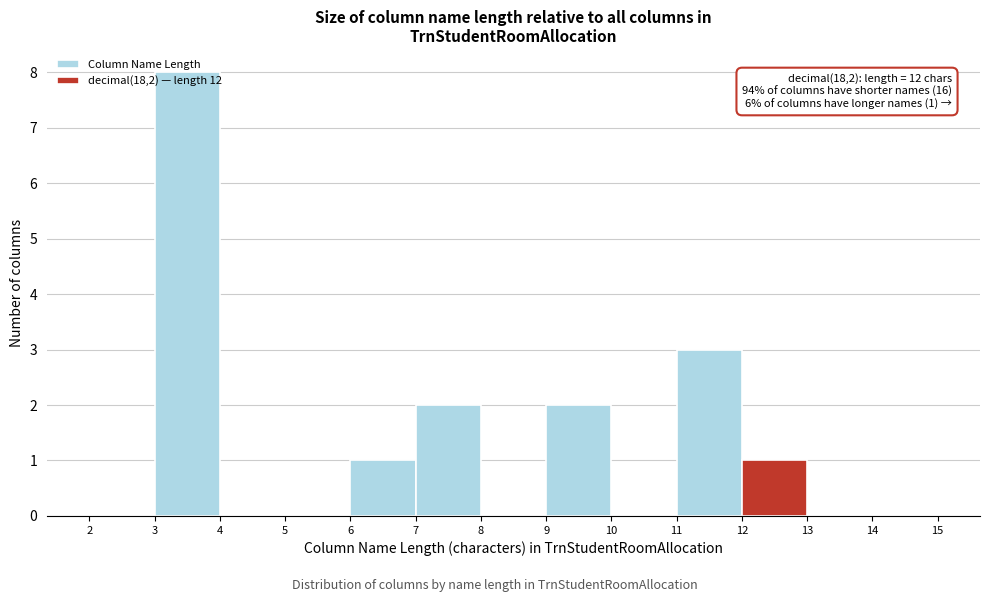

Which range on the x-axis has the tallest bar?

3 to 4